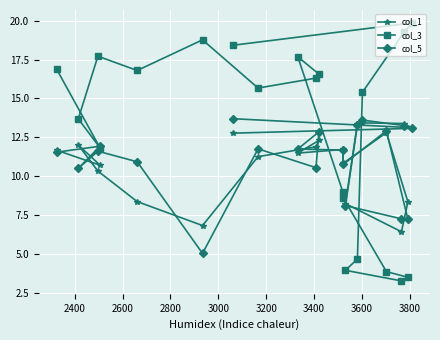

How many categories are shown in the chart?

21